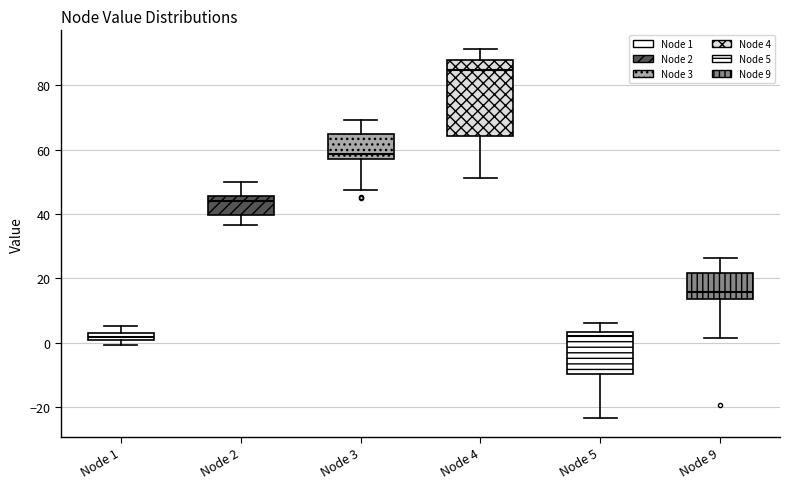

Comparing the boxes themselves (not the whiskers), which one is the tallest?

Node 4